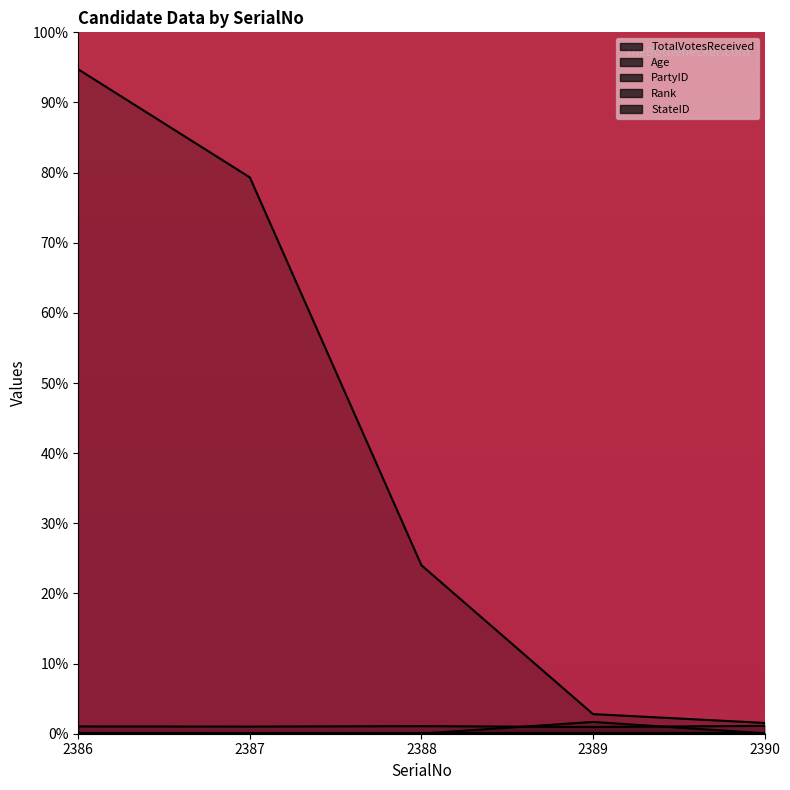

What is the difference between the maximum and minimum values in the PartyID series?

1.7